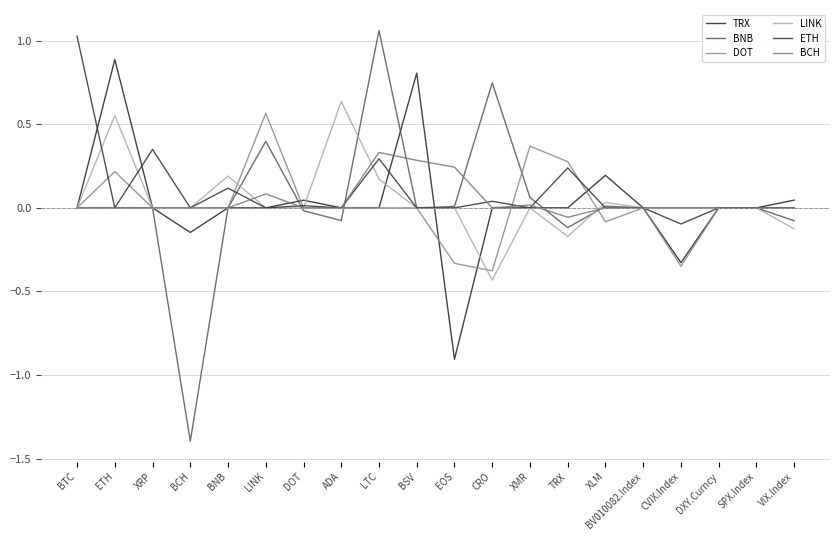

What is the total value across all series at BSV?

1.1